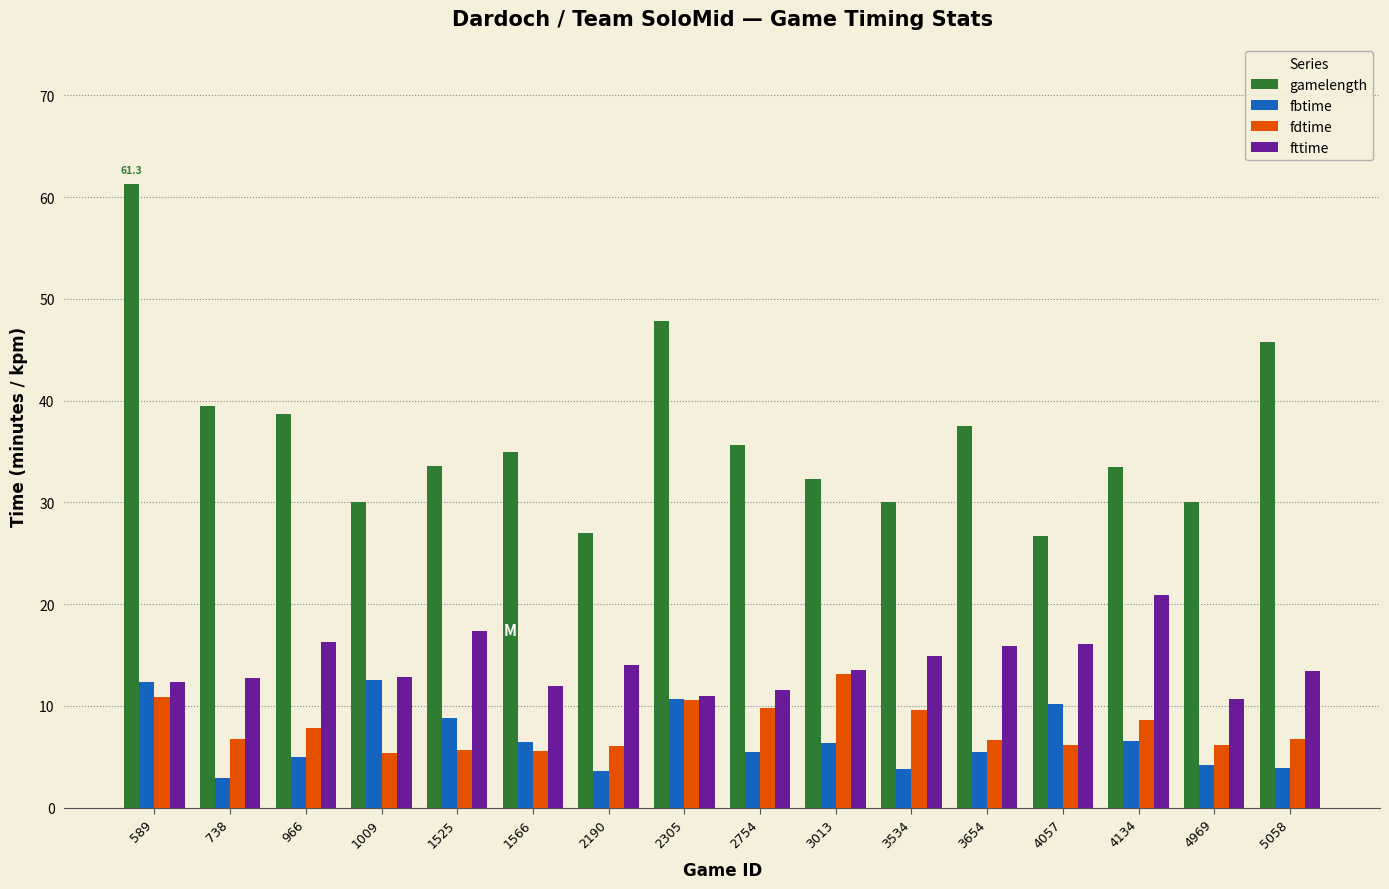

How many categories are shown in the chart?

16